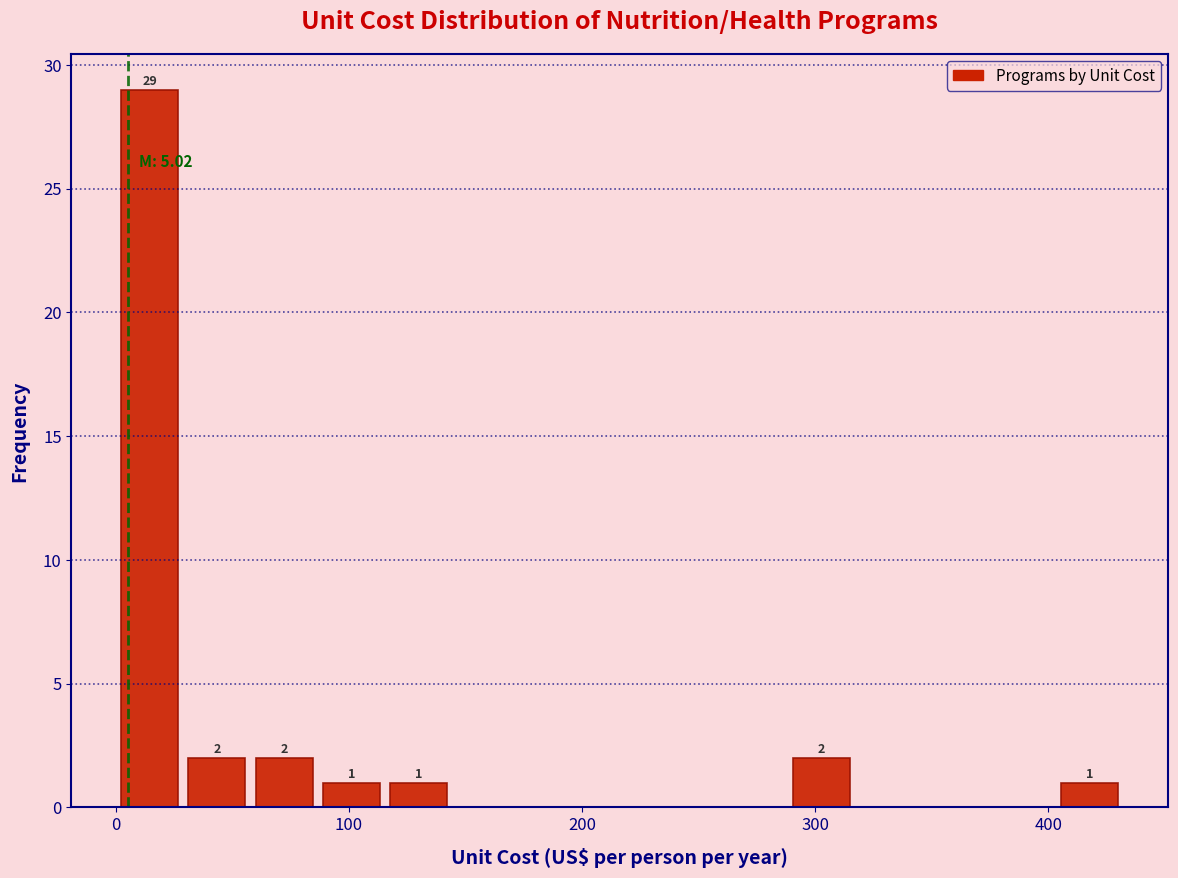

Read against the x-axis, roughly where is the centre of the tallest bar?

10